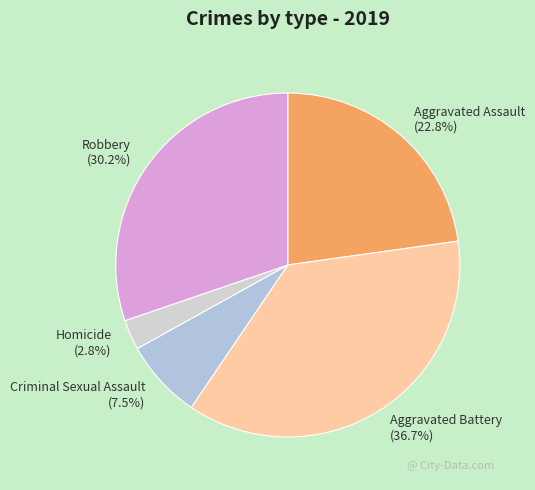

The Aggravated Assault slice represents 23% of the pie. True or false?

True